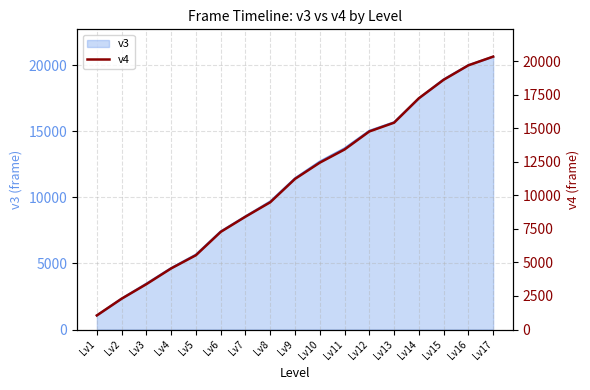

Does the chart display data point markers on the line(s)?

No